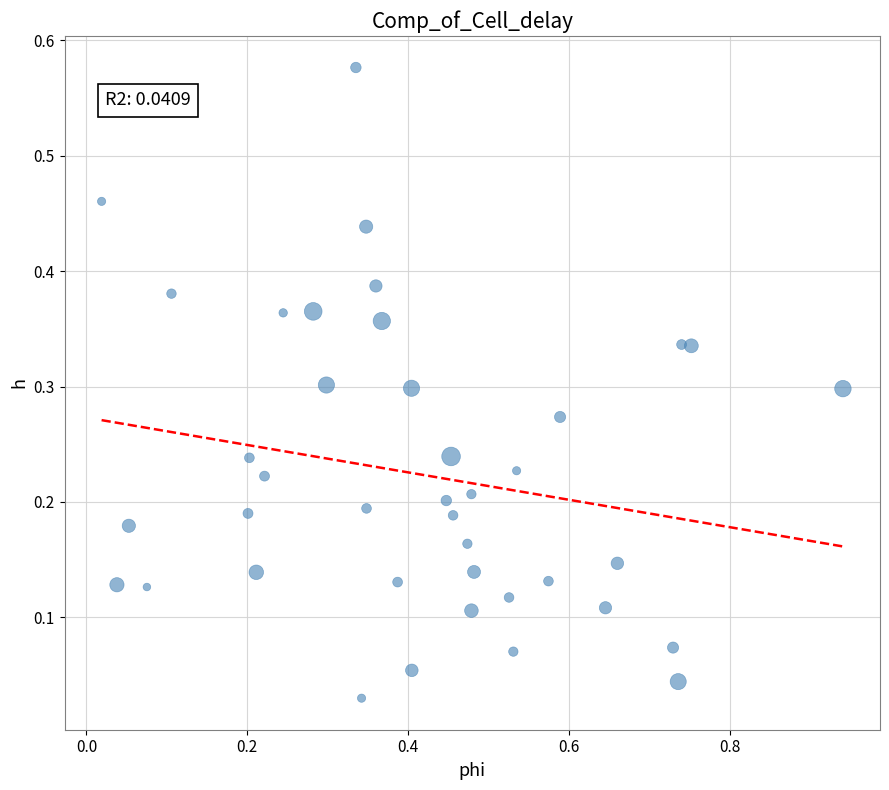

What is the range of X values (max minus min)?

0.9